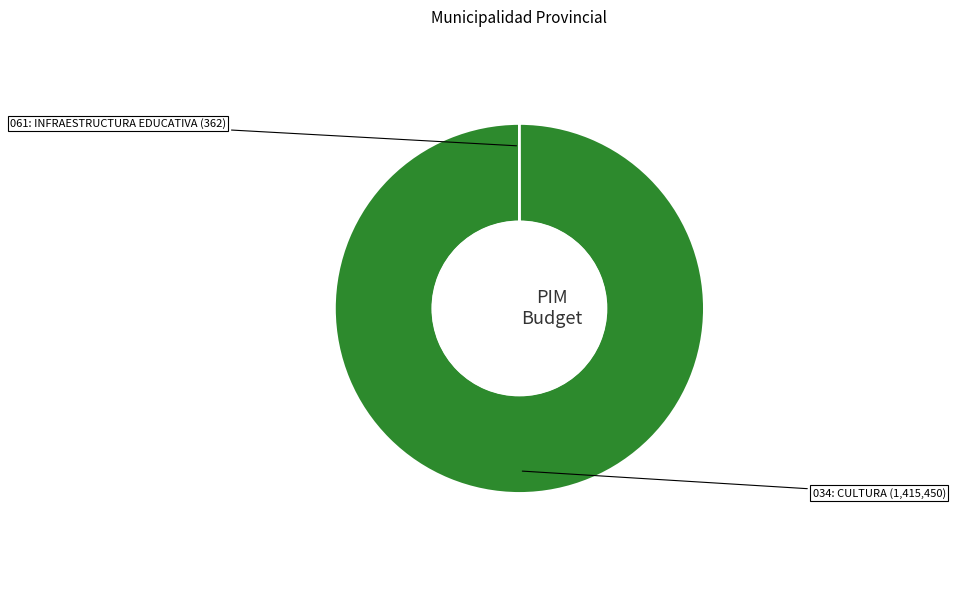

Which slice is the largest?

034: CULTURA